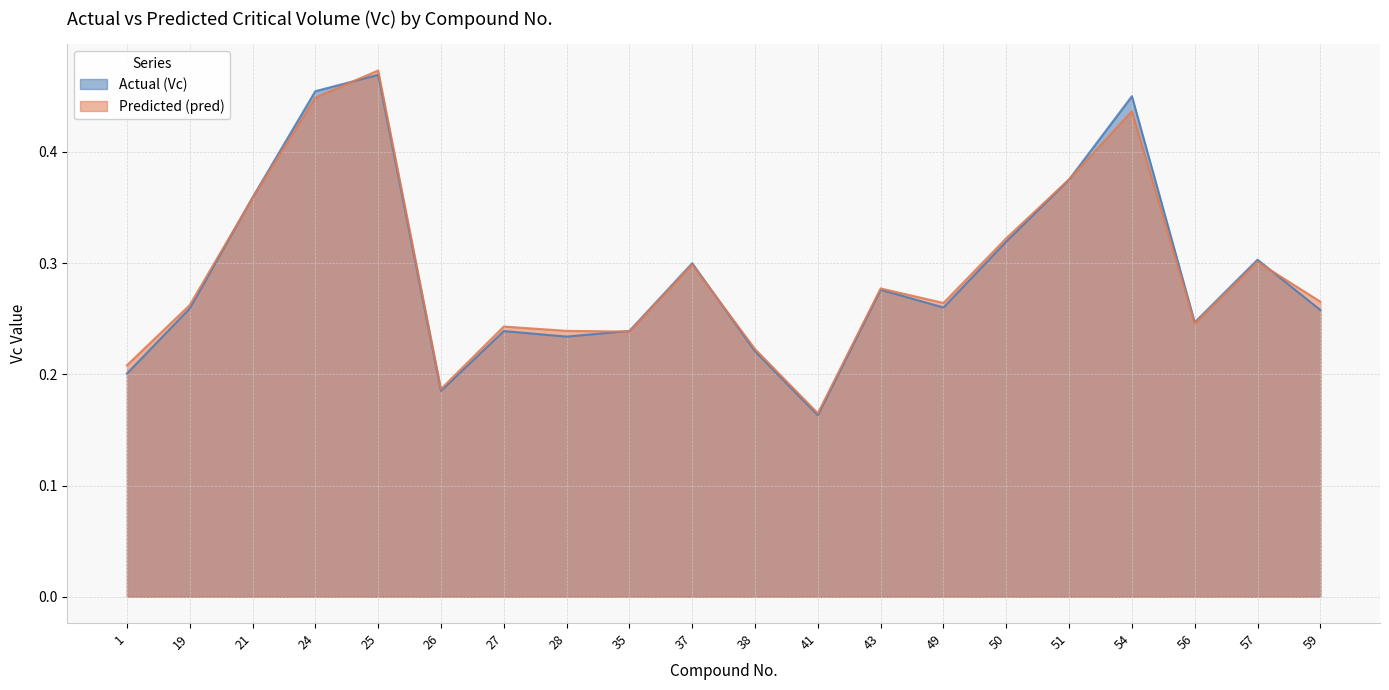

Does the chart display data point markers on the line(s)?

No